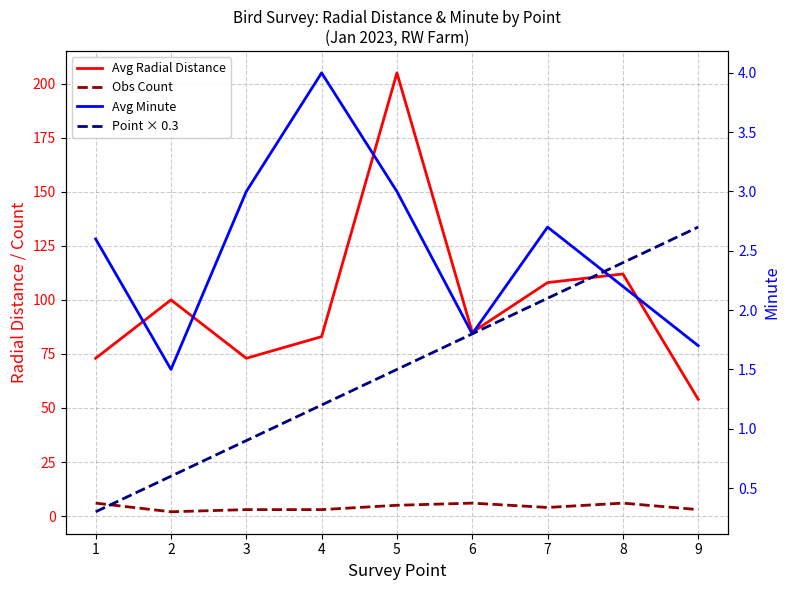

What are all the series names shown in the legend?

Avg Radial Distance, Obs Count, Avg Minute, Point × 0.3